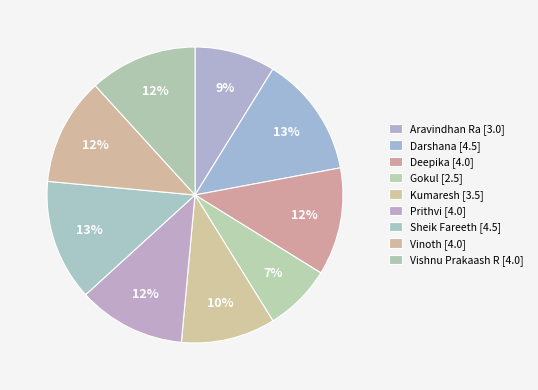

The Darshana slice represents 13% of the pie. True or false?

True